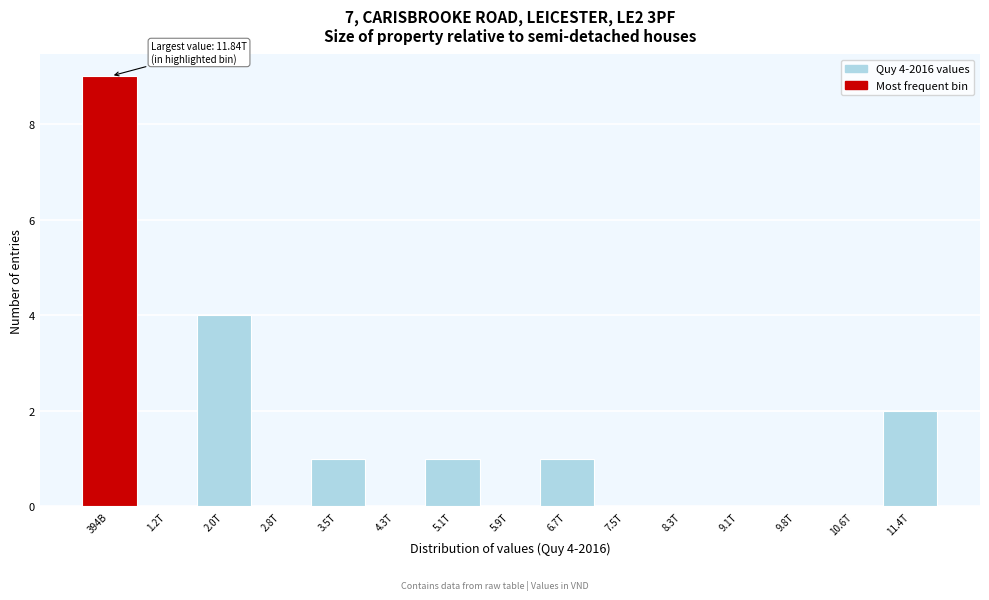

Reading right to left, transcribe all the data shown in this chart.

11.4T=2	10.6T=0	9.8T=0	9.1T=0	8.3T=0	7.5T=0	6.7T=1	5.9T=0	5.1T=1	4.3T=0	3.5T=1	2.8T=0	2.0T=4	1.2T=0	394B=9